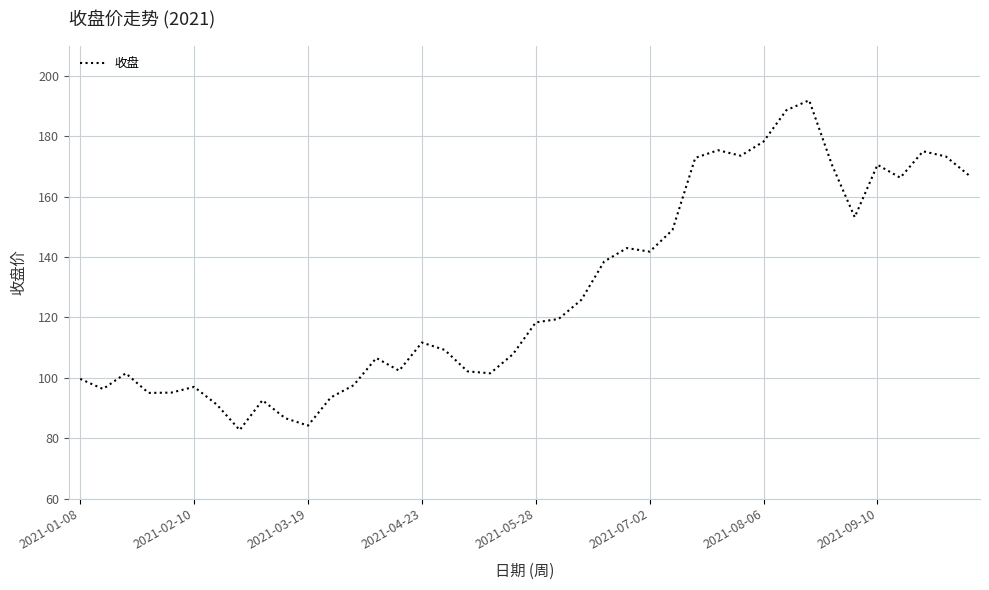

What is the minimum value shown in the chart?

82.7